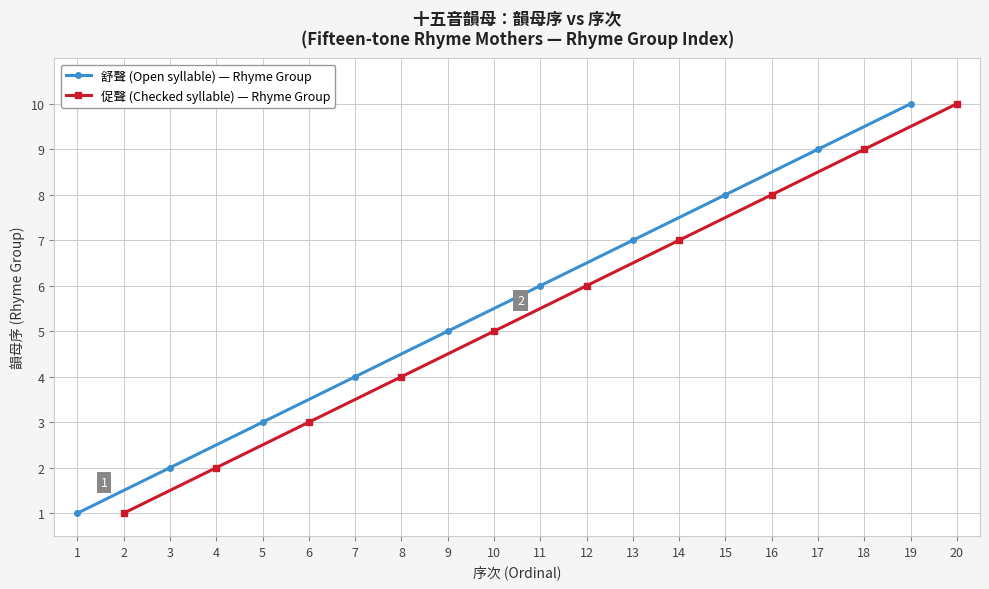

Is it true that 舒聲 (Open syllable) — Rhyme Group equals 1 at 3?

False